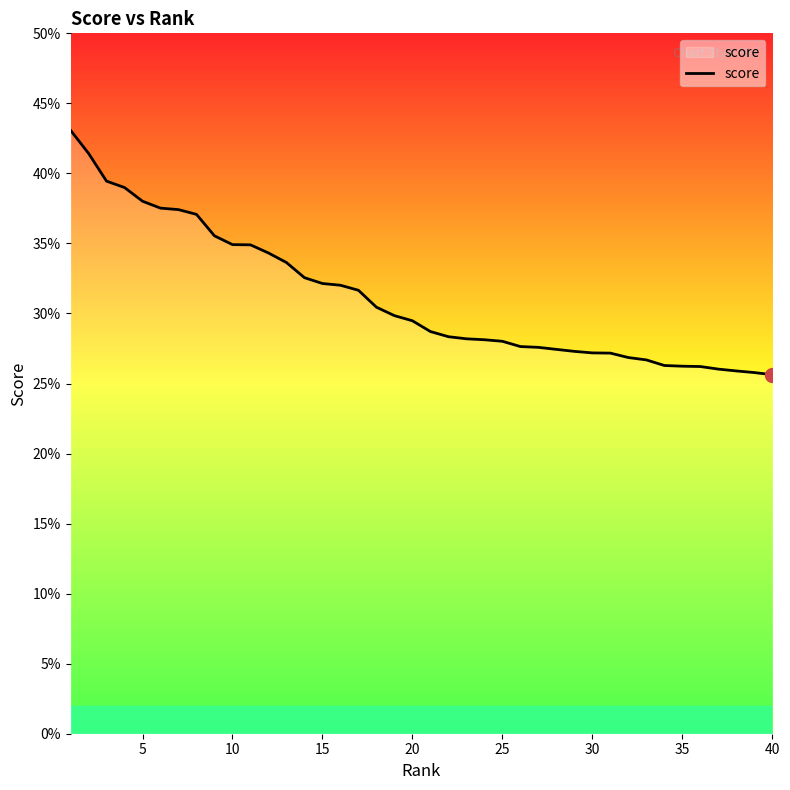

Reading left to right, transcribe all the data shown in this chart.

0.4	0.4	0.4	0.4	0.4	0.4	0.4	0.4	0.4	0.3	0.3	0.3	0.3	0.3	0.3	0.3	0.3	0.3	0.3	0.3	0.3	0.3	0.3	0.3	0.3	0.3	0.3	0.3	0.3	0.3	0.3	0.3	0.3	0.3	0.3	0.3	0.3	0.3	0.3	0.3